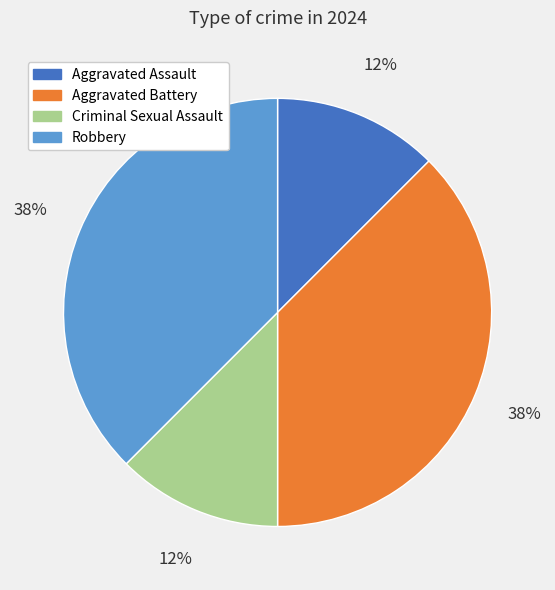

How many segments does this pie chart have?

4